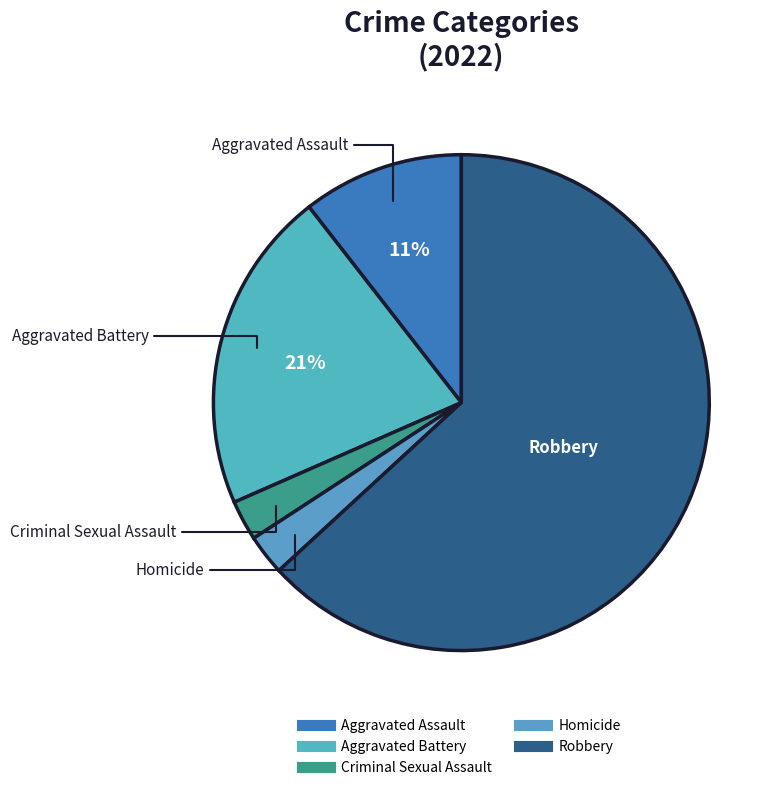

How many slices are in this pie chart?

5